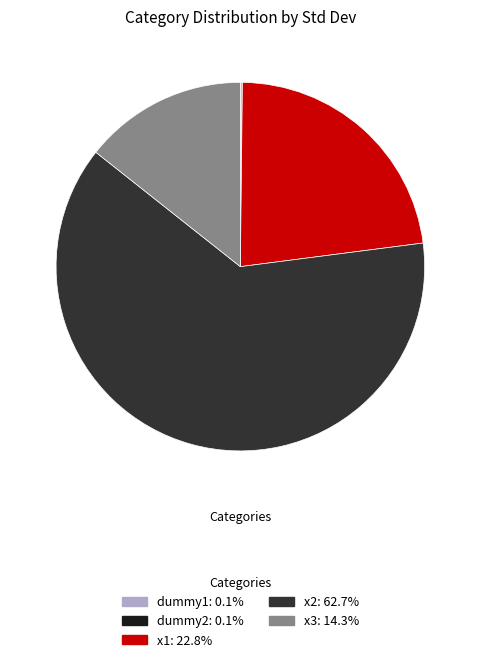

Does x2 account for over 50% of the chart?

Yes